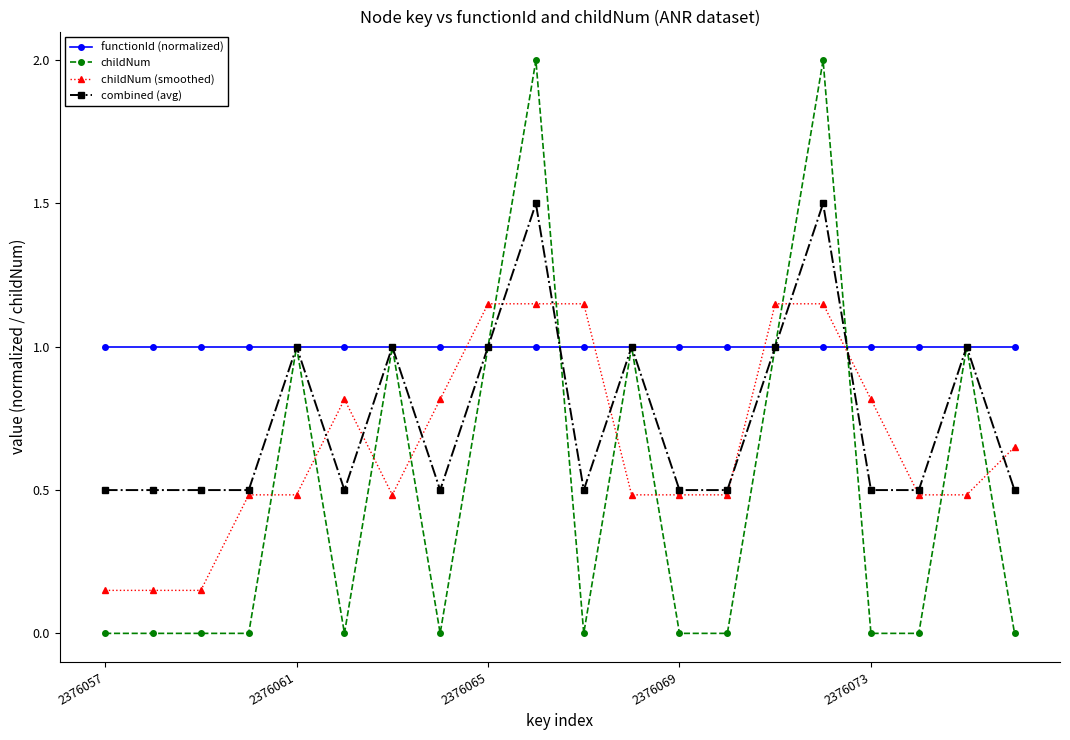

How many categories are shown in the chart?

20